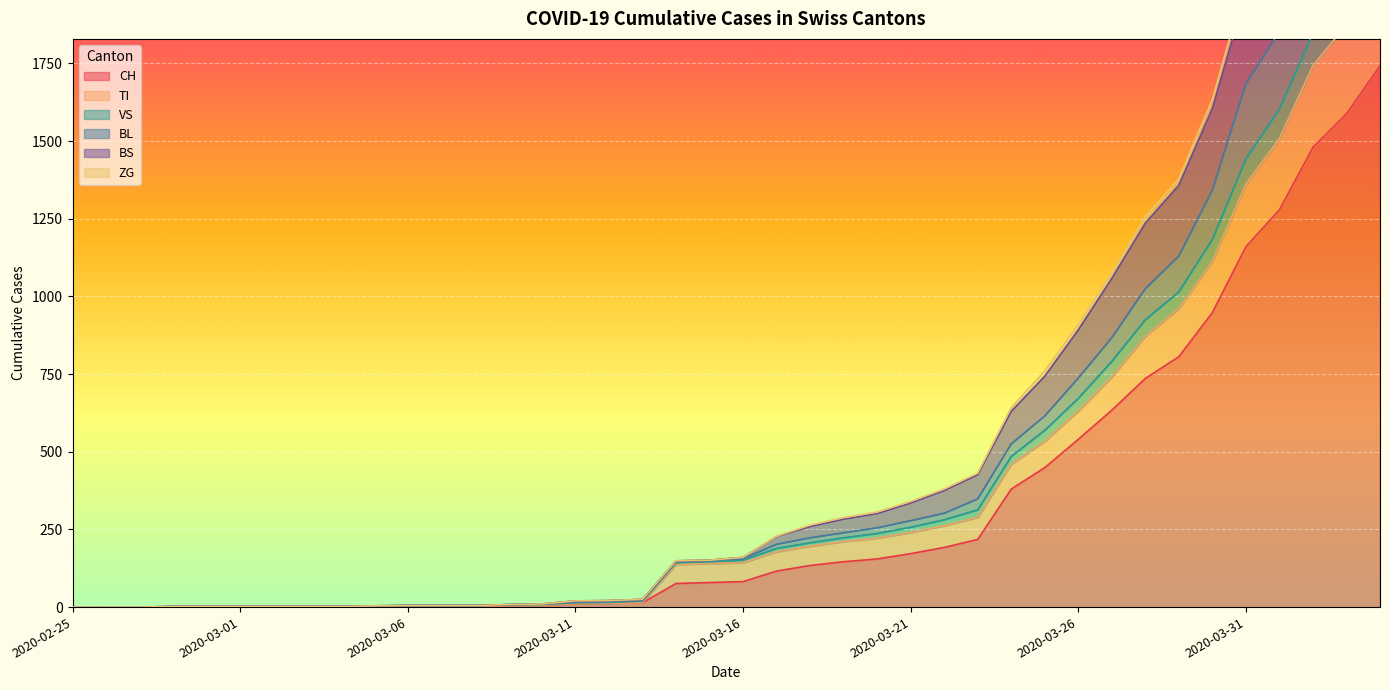

Count the number of data series in this chart.

6